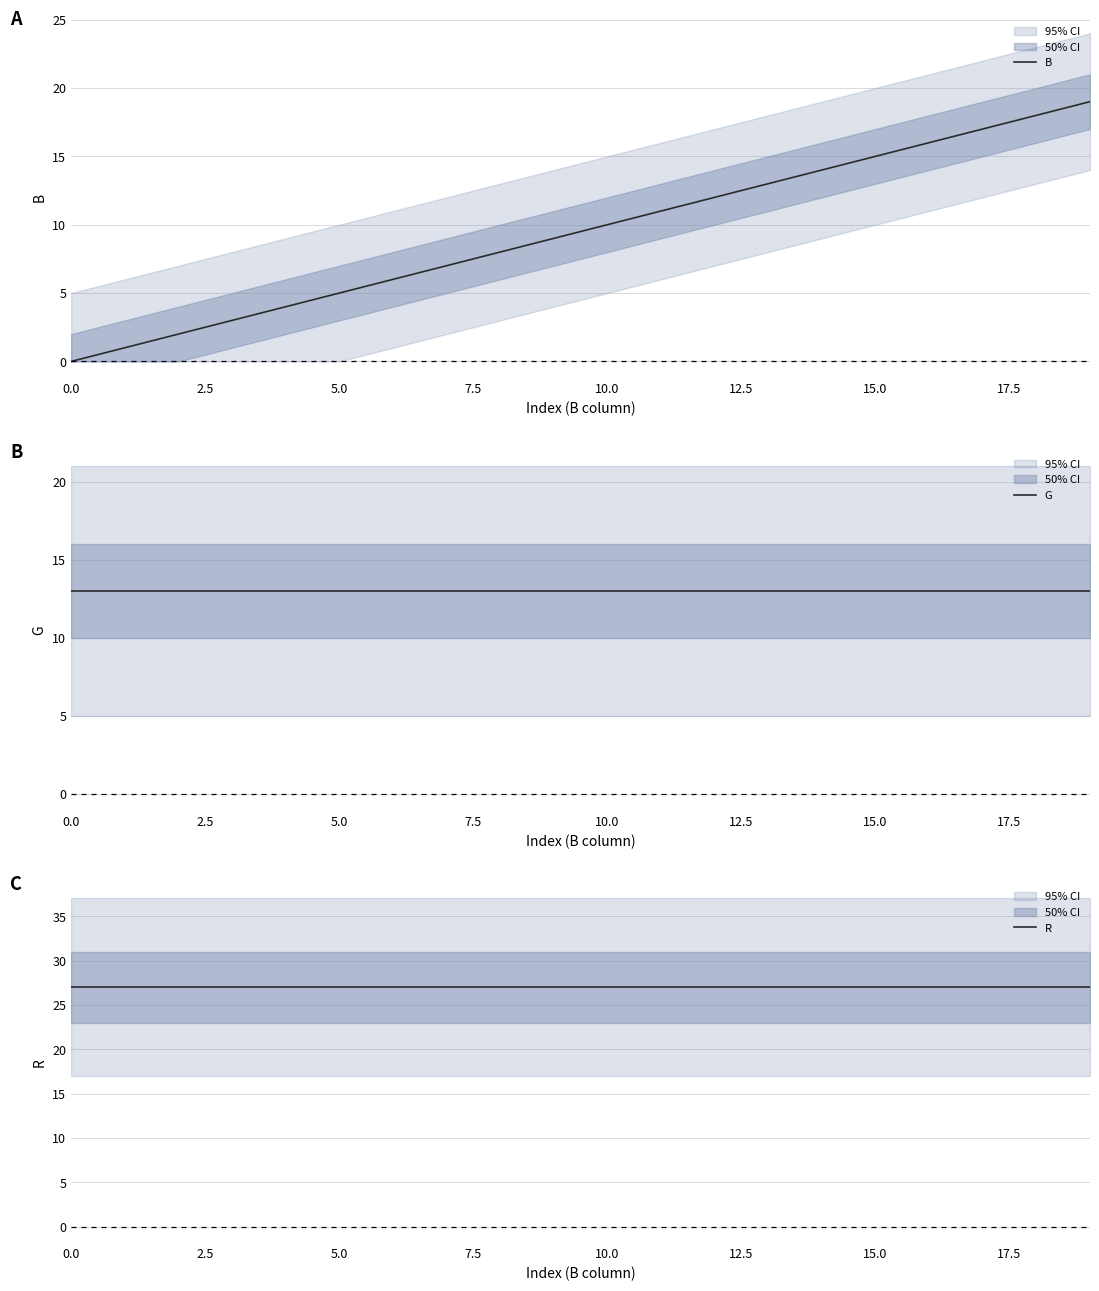

Rank the series by their average value, from lowest to highest.

B, G, R